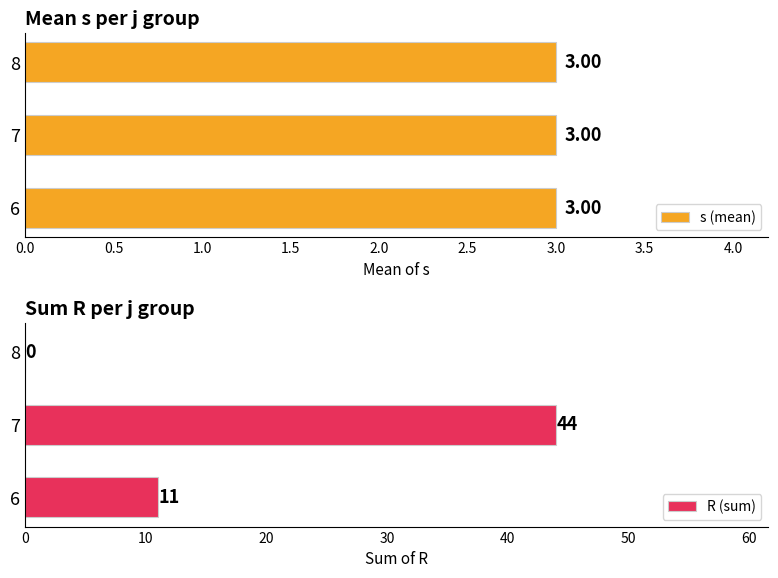

Between 0.5 and 1.0, which series saw the biggest shift?

R (sum)